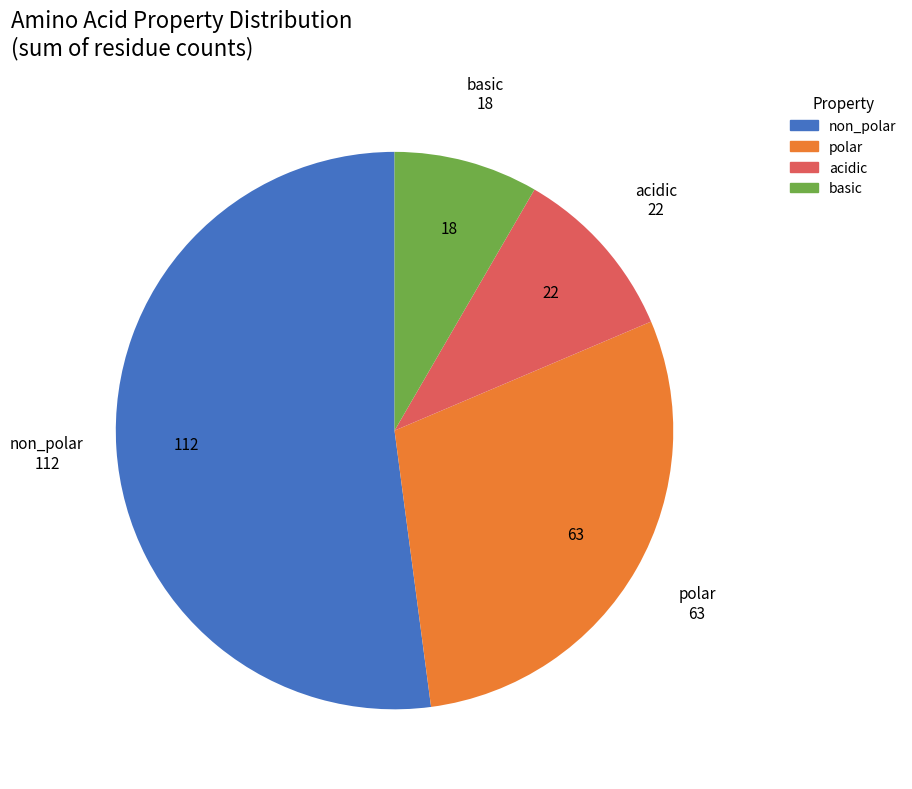

How many slices are in this pie chart?

4